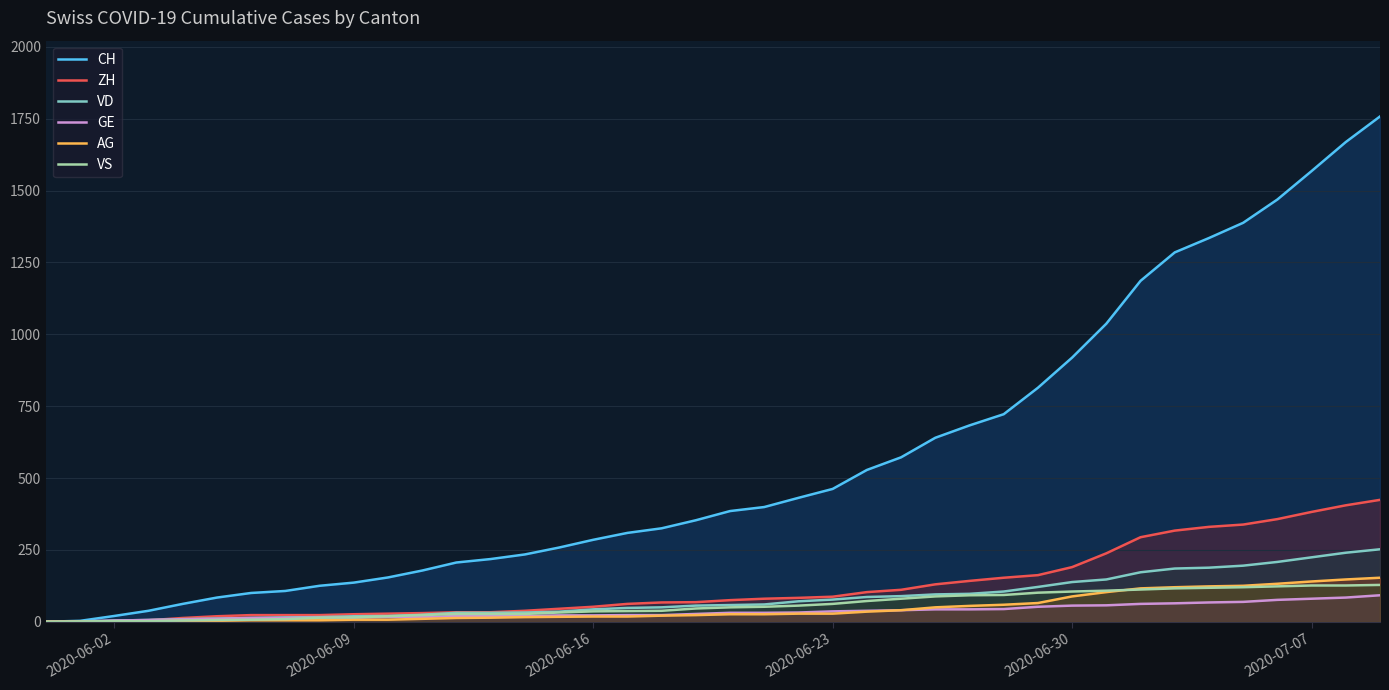

What is the average value of the CH series?

561